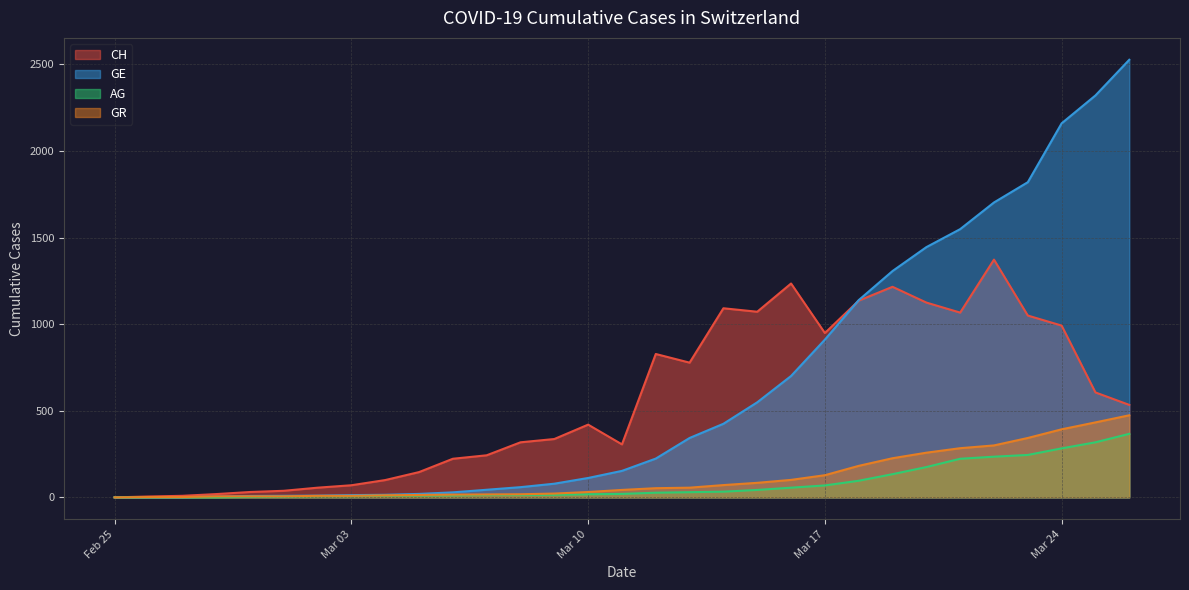

True or false: GR and AG cross at least once.

False